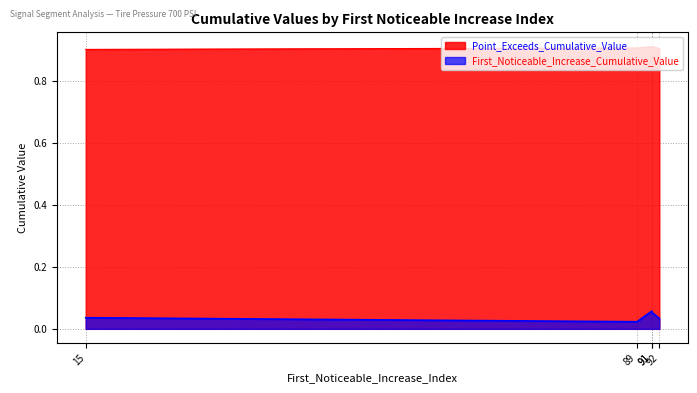

At how many categories does at least one series exceed 0?

5